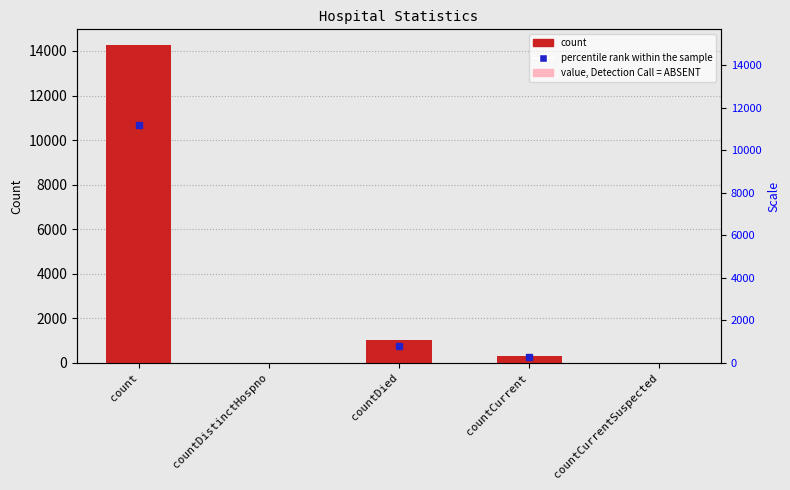

How many bars are there in total?

5